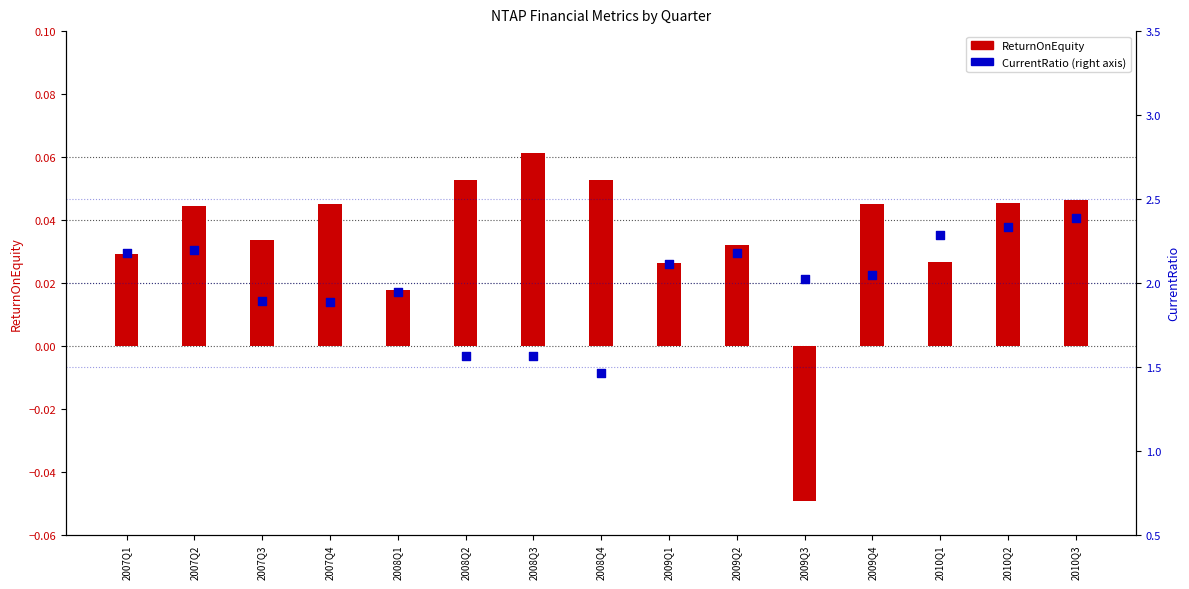

At how many categories does at least one series exceed 1?

15